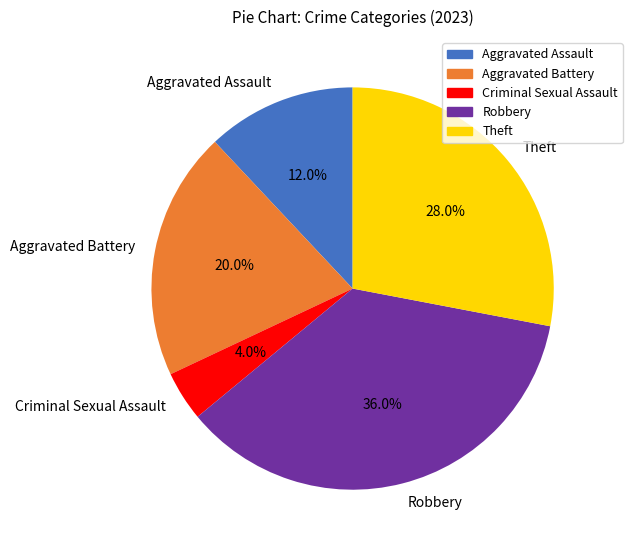

Is Criminal Sexual Assault the majority of the pie?

No